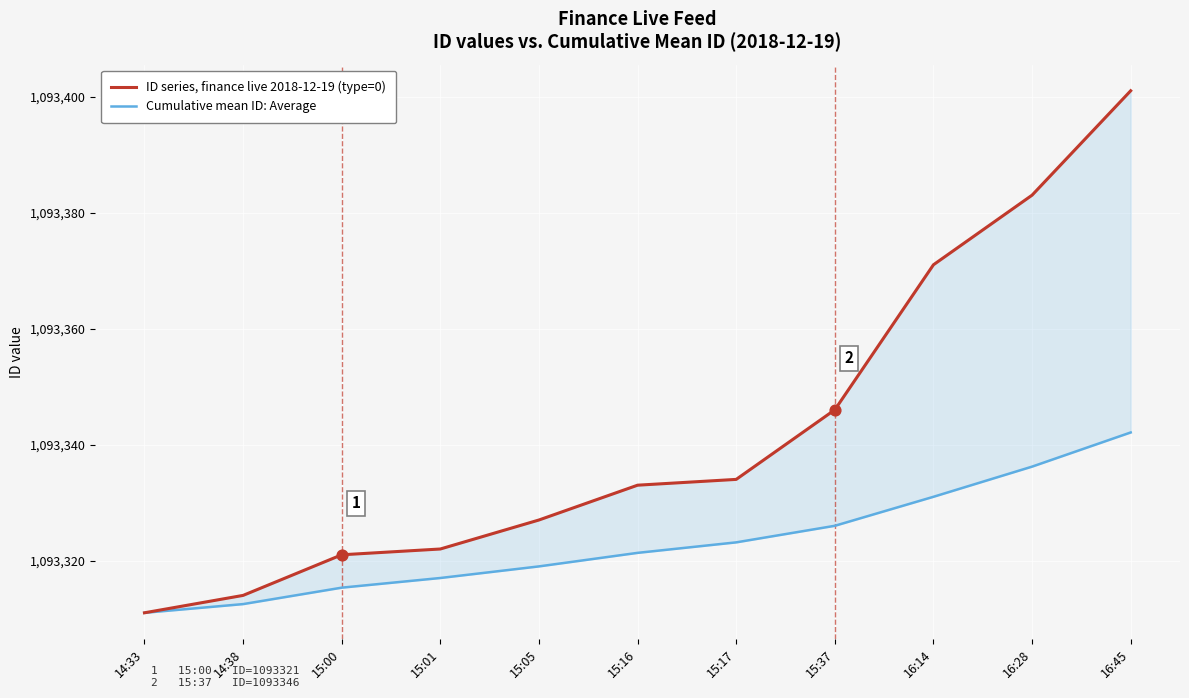

Is the value of ID series, finance live 2018-12-19 (type=0) at 16:45 greater than the value of Cumulative mean ID: Average at 15:16?

Yes